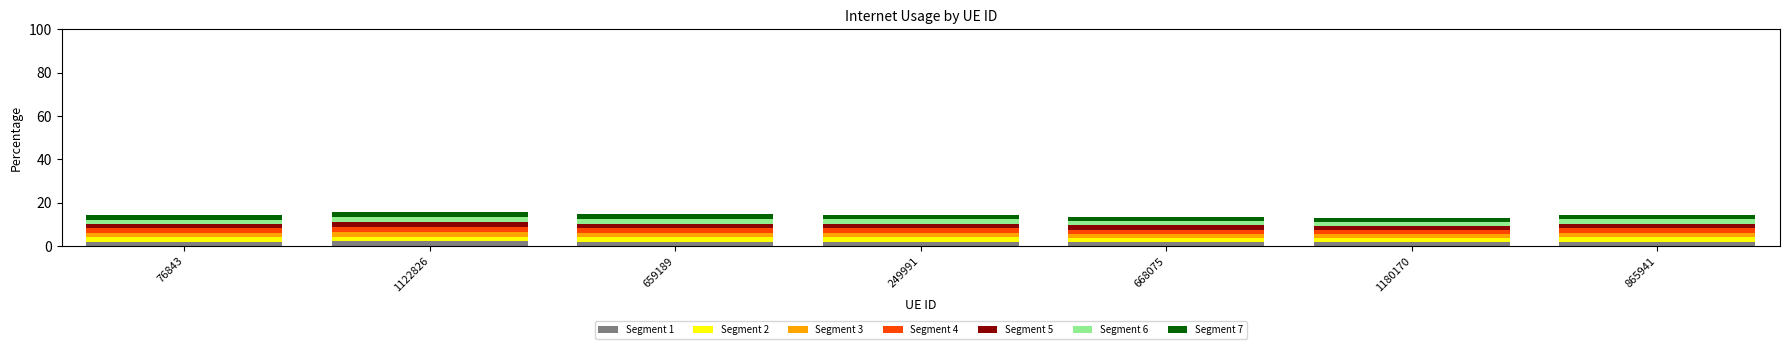

What is the highest value of the Segment 1 series?

2.2